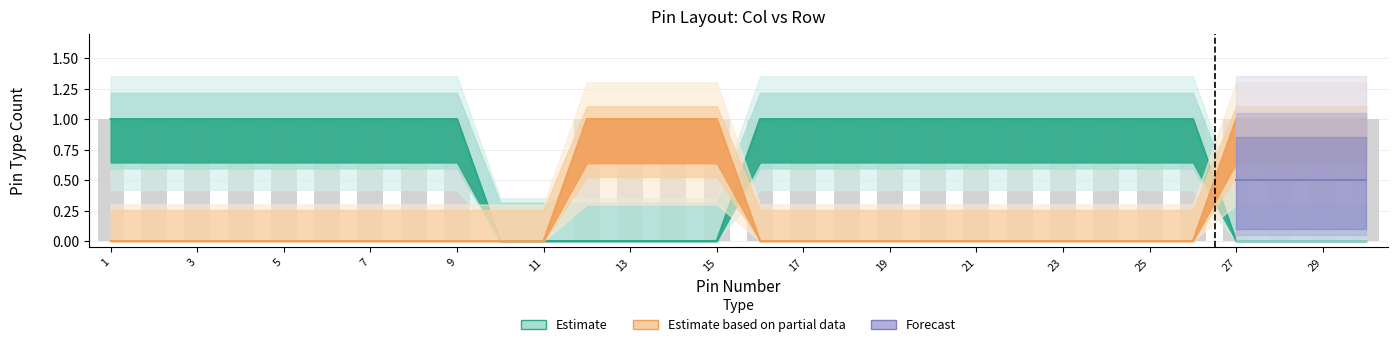

Is it true that col_count equals 1 at 4?

True